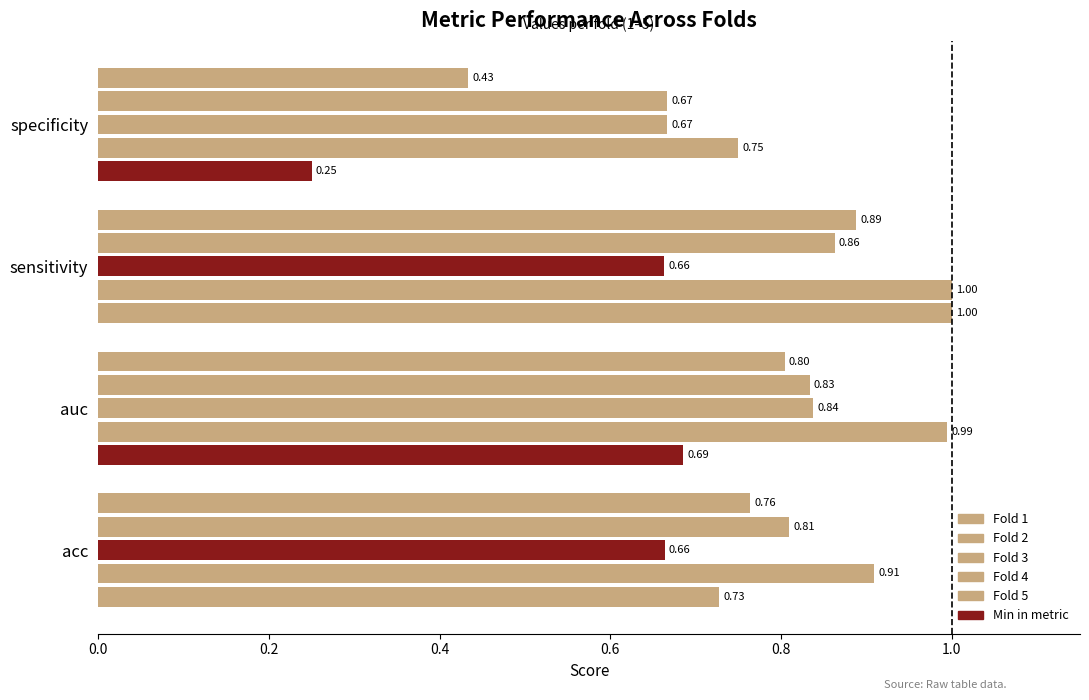

How many series are shown in this chart?

5